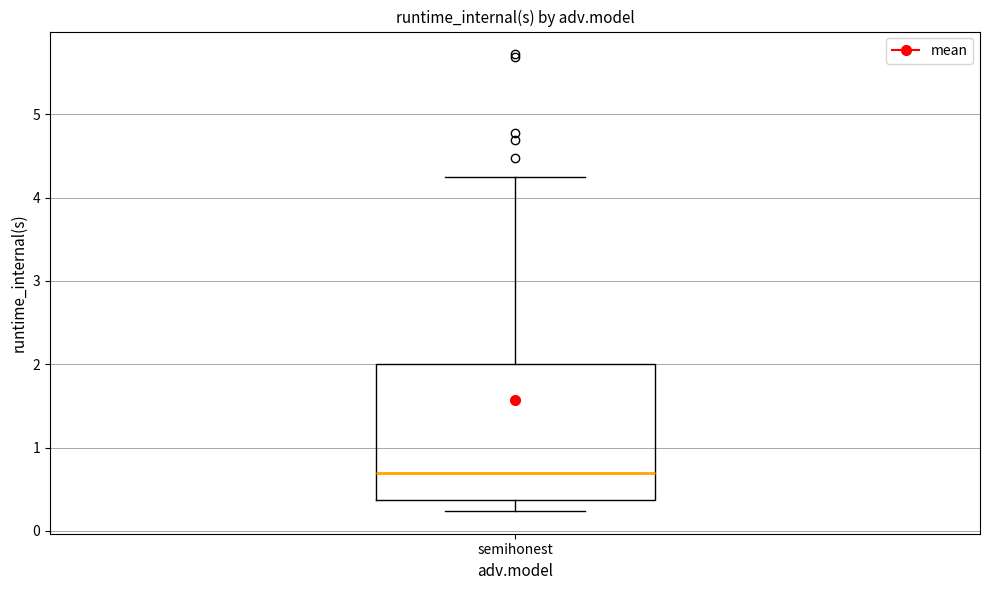

Read this box plot against the y-axis: the position of the median line, the range covered by the box, and the ends of both whiskers. The values are not printed on the chart, so give them approximately, as read against the axis.

median 0.7, box 0.4 to 2.0, whiskers 0.2 to 4.2